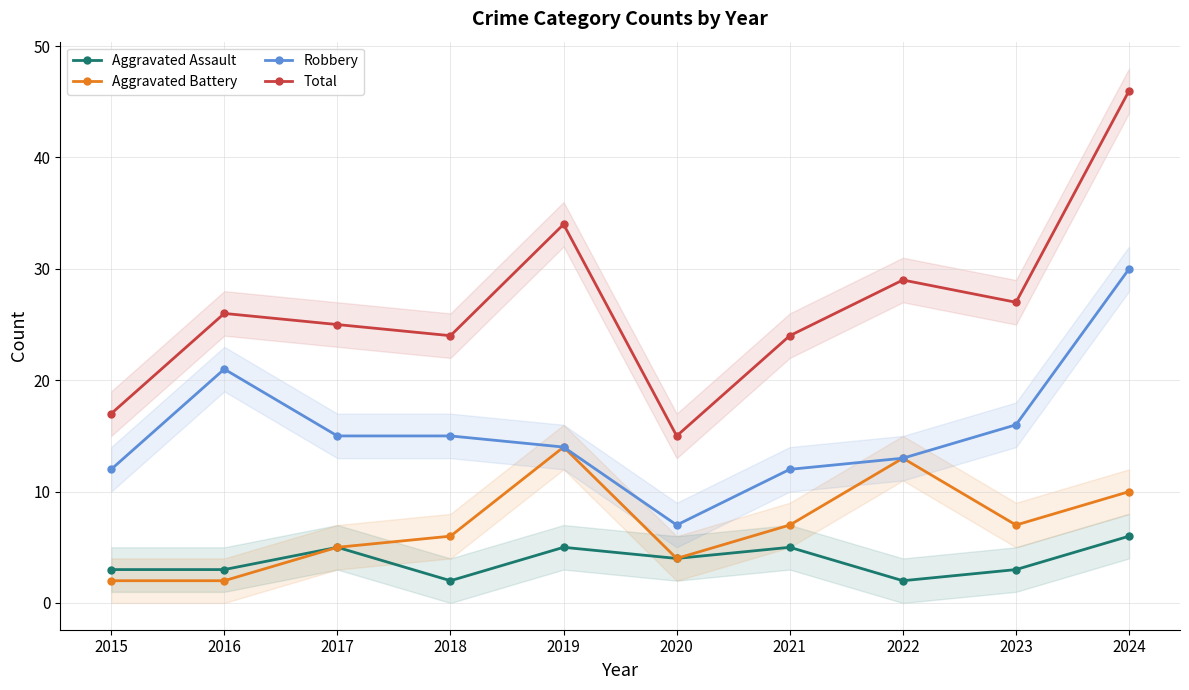

Reading left to right, extract all data points from this chart.

Aggravated Assault: 3	3	5	2	5	4	5	2	3	6
Aggravated Battery: 2	2	5	6	14	4	7	13	7	10
Robbery: 12	21	15	15	14	7	12	13	16	30
Total: 17	26	25	24	34	15	24	29	27	46